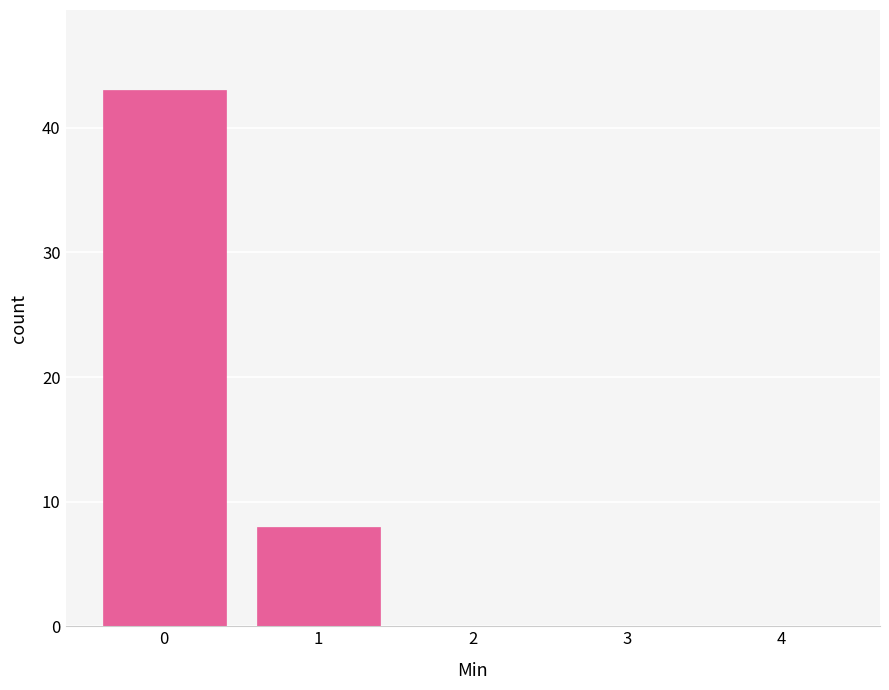

Reading right to left, list all the values displayed in this chart.

4=0	3=0	2=0	1=8	0=43